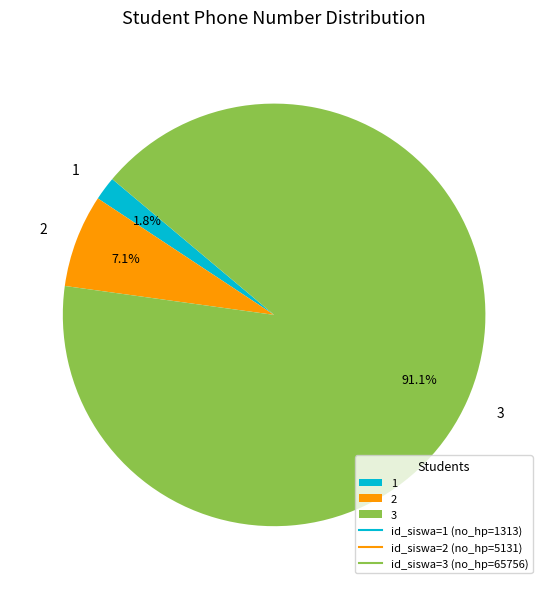

Which has a higher value, 1 or 2?

2